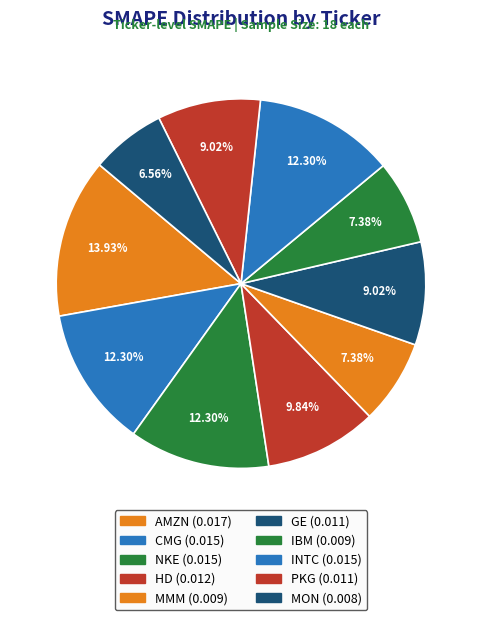

Is PKG the majority of the pie?

No